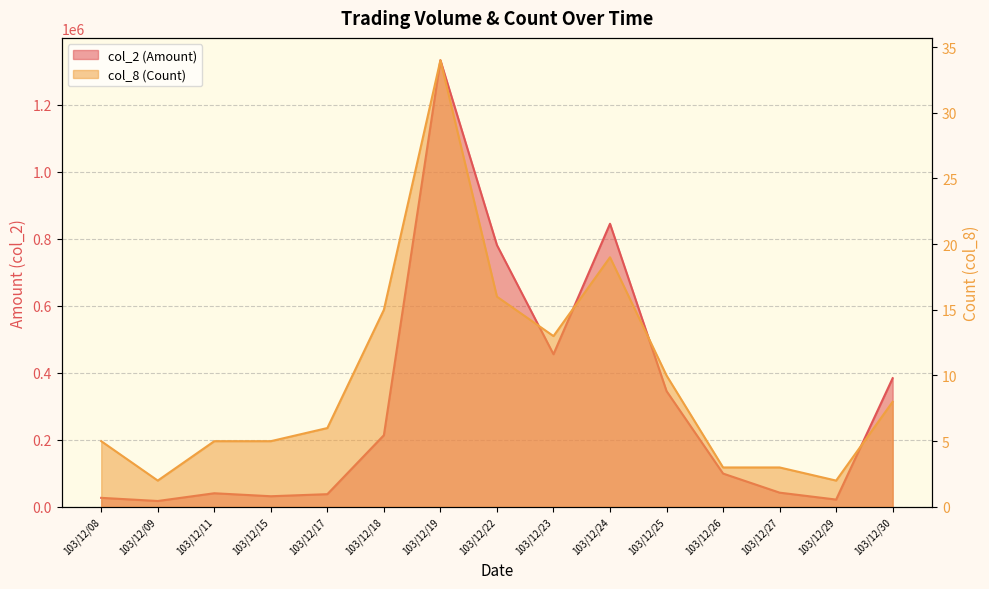

What is the spread (max minus min) of values at 103/12/22?

781074